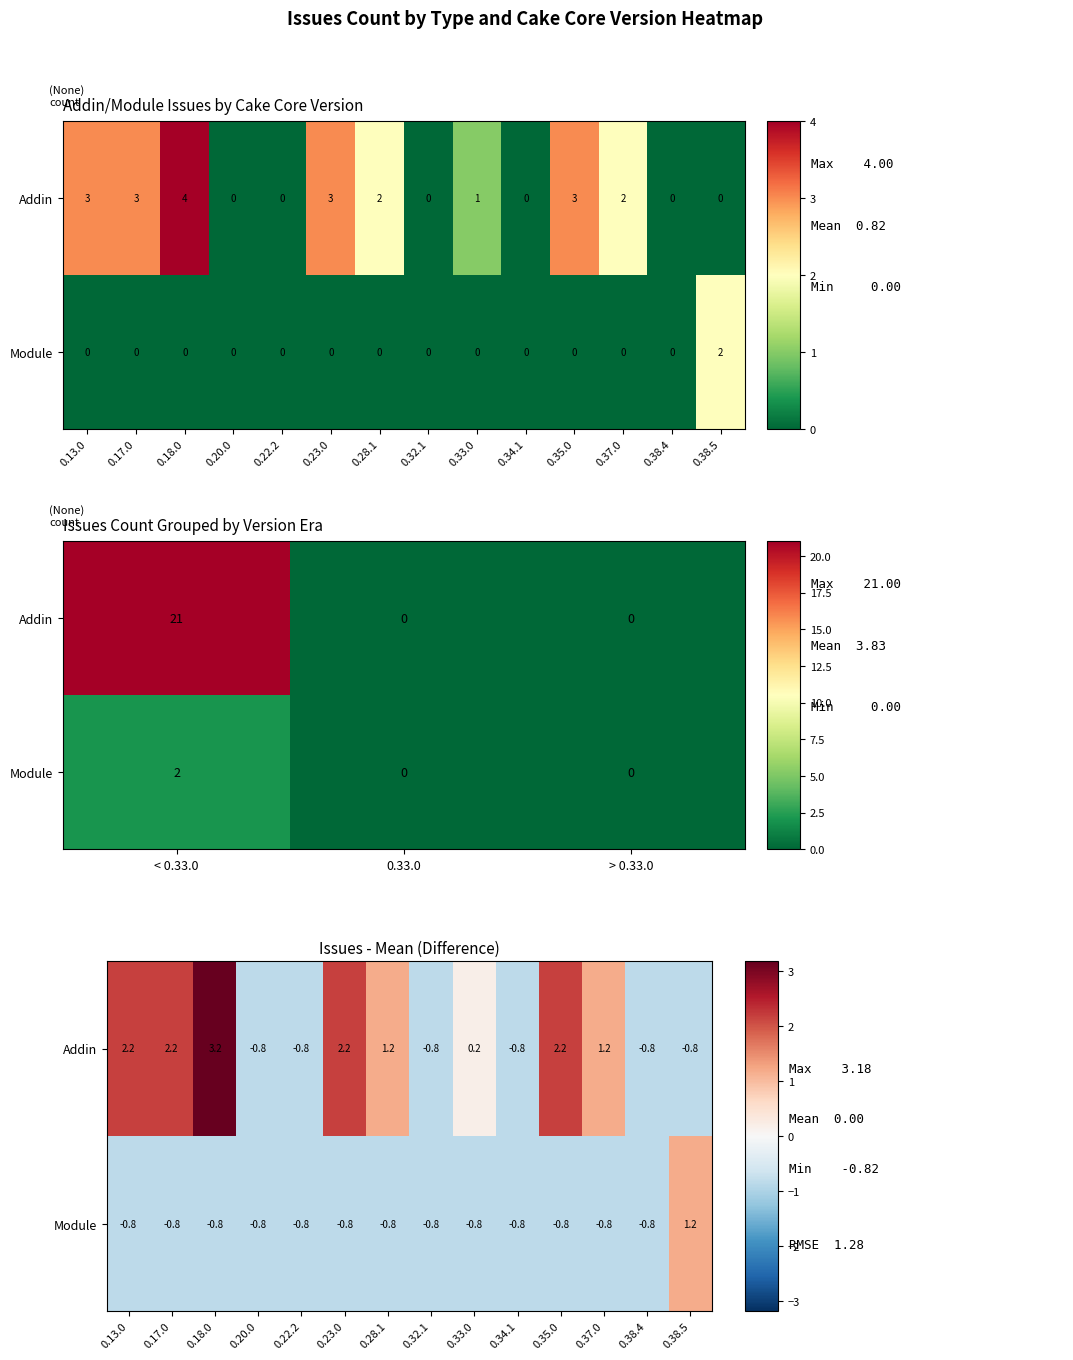

At which label does Addin first exceed 1?

0.13.0